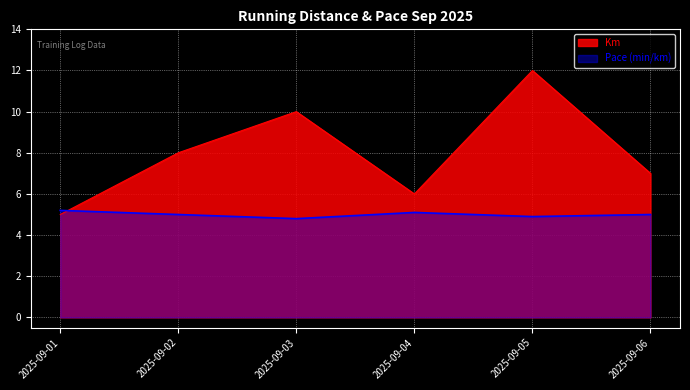

Is the value of Pace at 2025-09-03 greater than the value of Km at 2025-09-02?

No